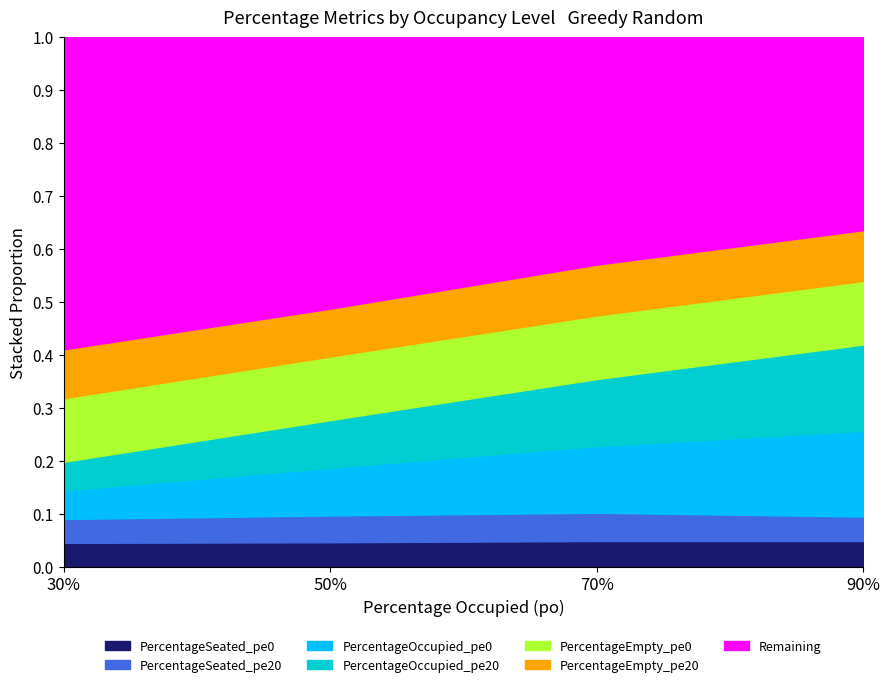

At which label does PercentageEmpty_pe20 reach its minimum?

50%